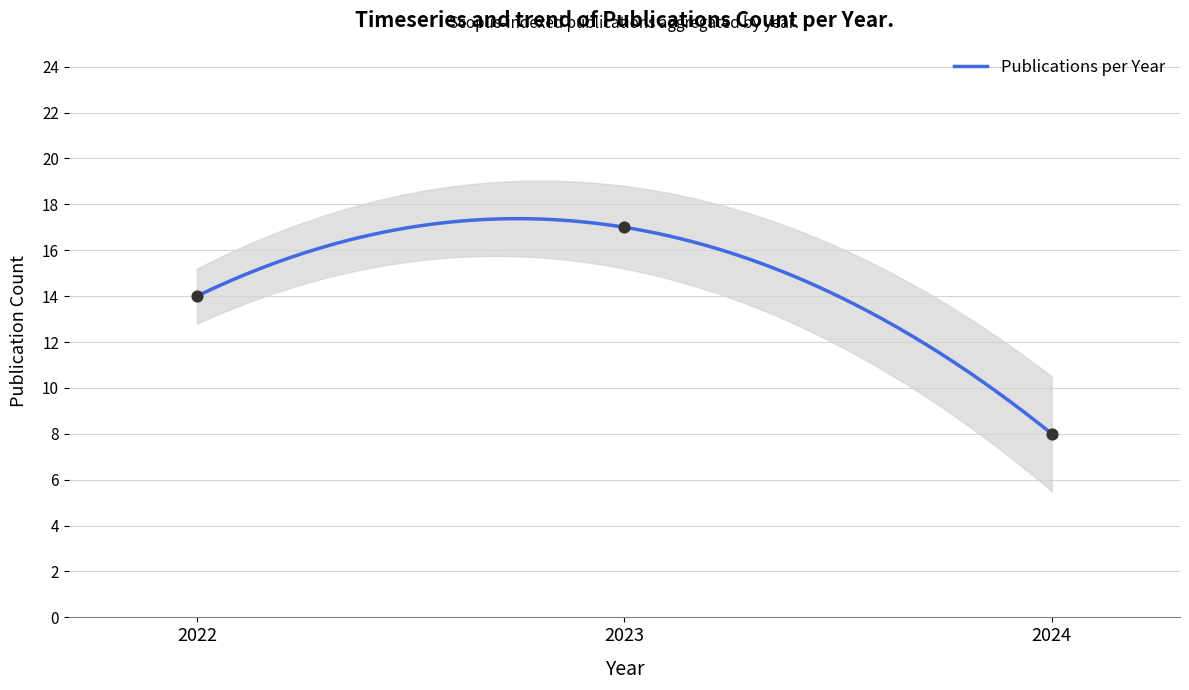

Which has a higher value, 2022 or 2023?

2023